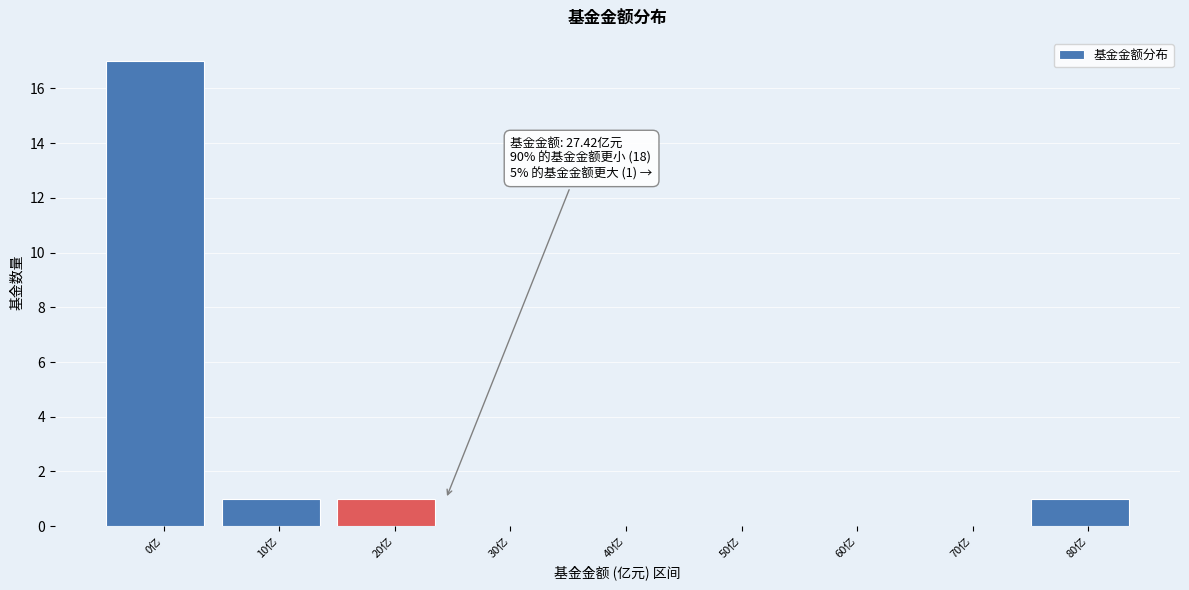

Reading right to left, transcribe all the data shown in this chart.

80亿=1	70亿=0	60亿=0	50亿=0	40亿=0	30亿=0	20亿=1	10亿=1	0亿=17